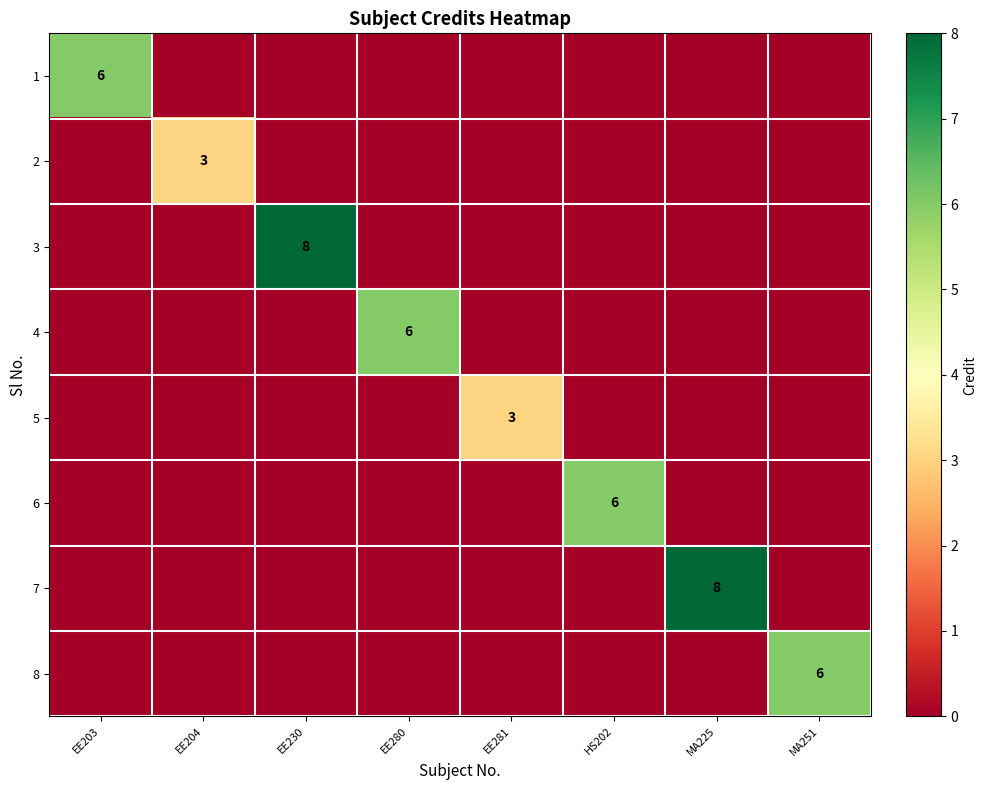

The 7 series shows 5 at MA225. True or false?

False